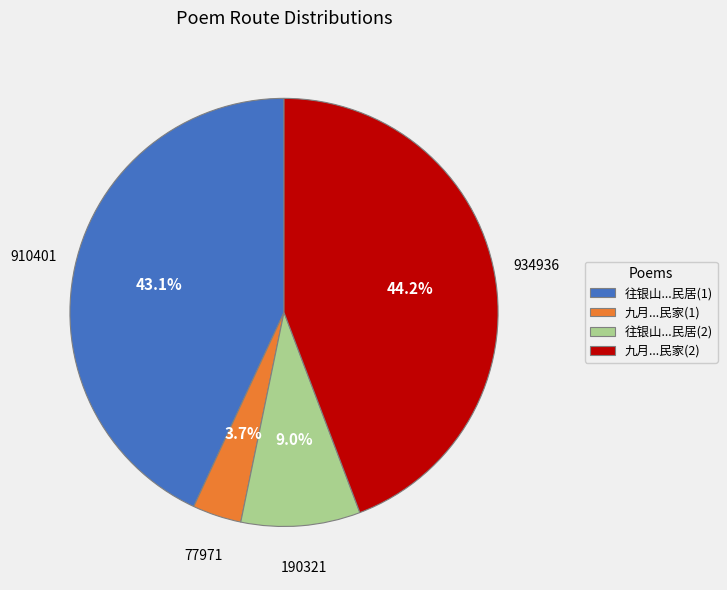

Combined, what portion of the pie is 九月...民家(2) and 往银山...民居(2)?

53.2%